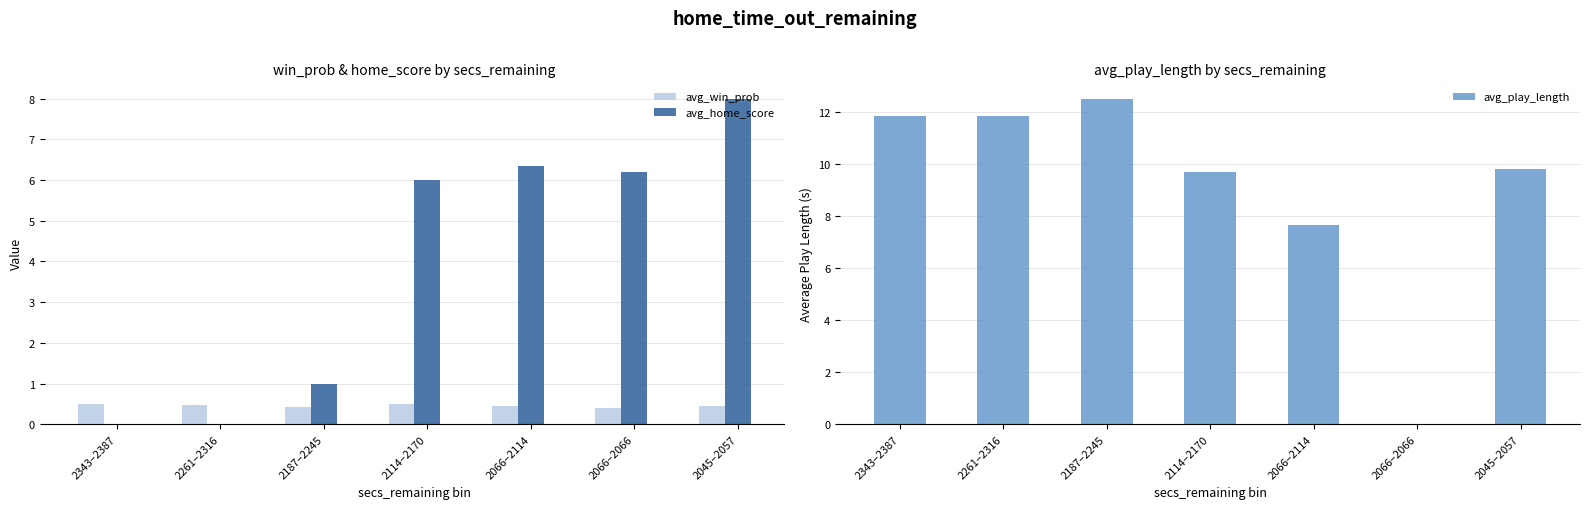

What is the approximate value of avg_play_length at 2114–2170?

9.7